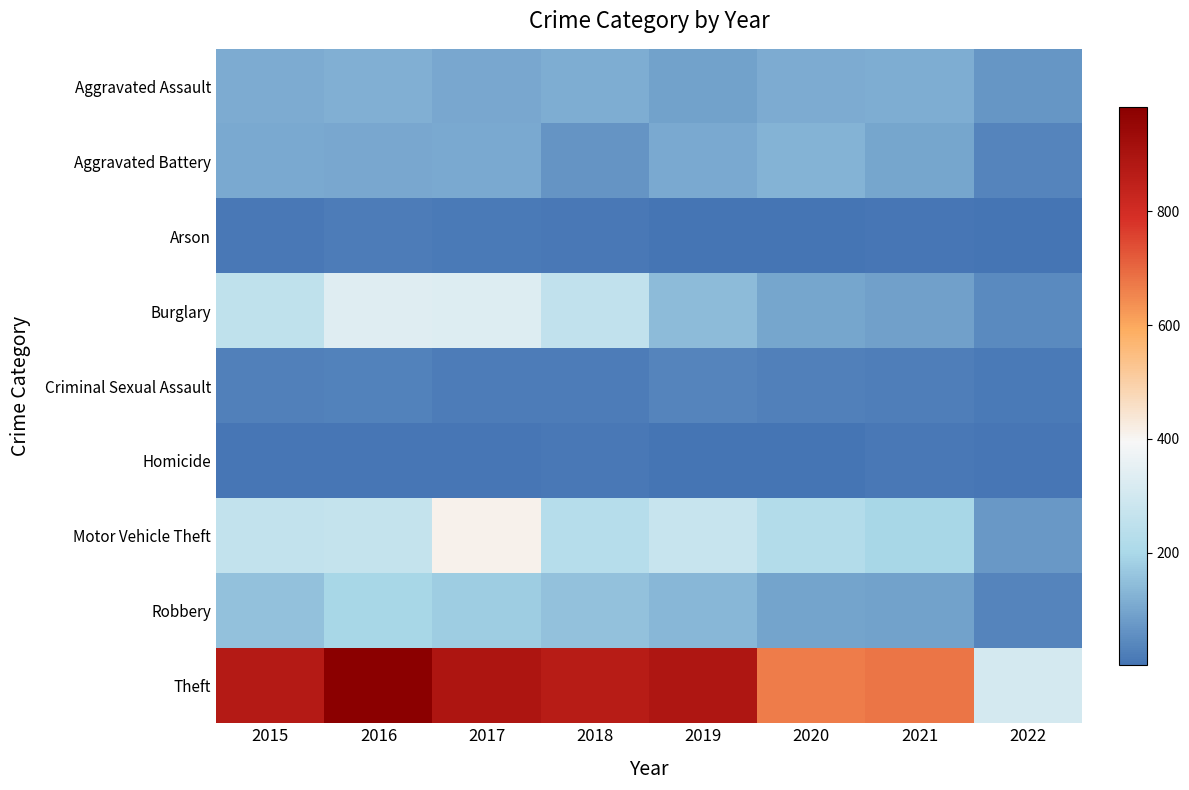

At 2018, list the series in order from smallest to largest.

Homicide, Arson, Criminal Sexual Assault, Aggravated Battery, Aggravated Assault, Robbery, Motor Vehicle Theft, Burglary, Theft